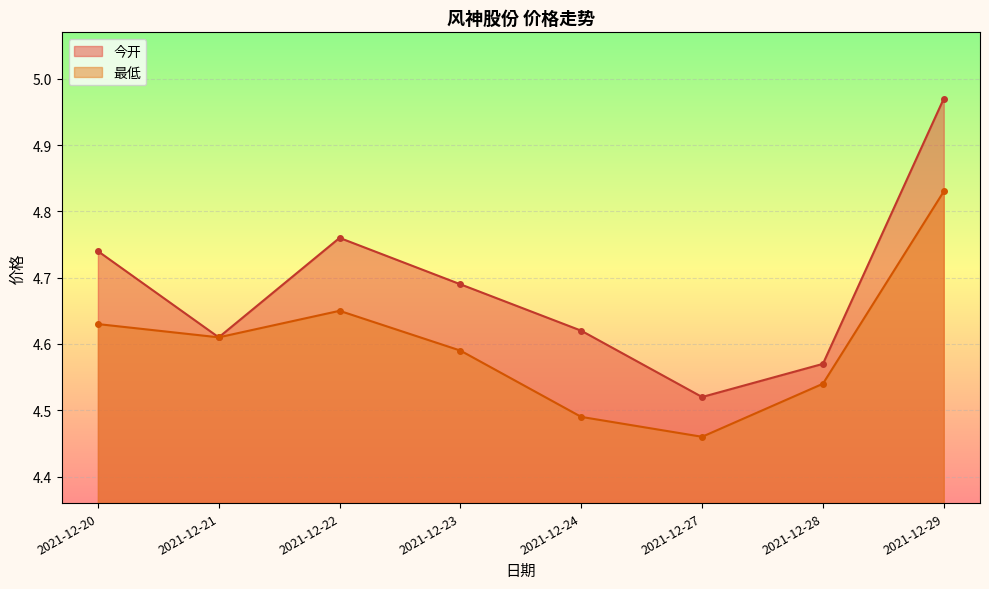

At 2021-12-24, list the series in order from largest to smallest.

今开, 最低